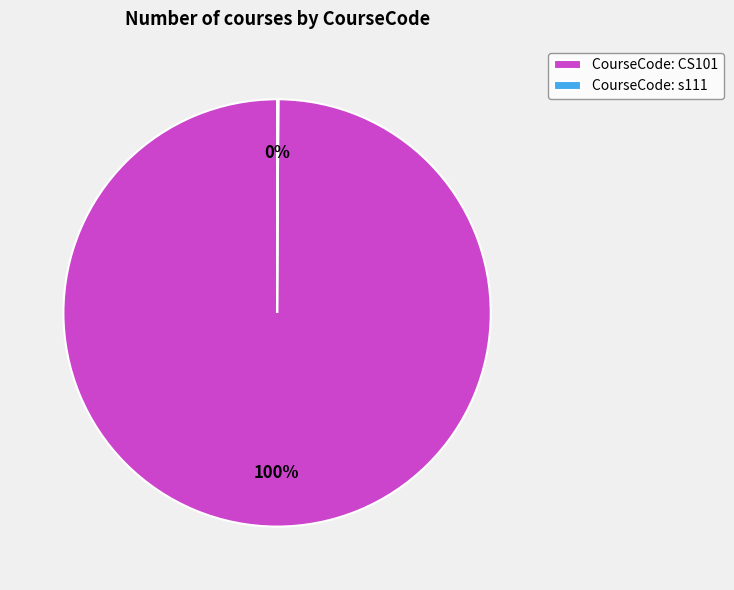

To the nearest percent, what is the difference between the largest and smallest slice percentages?

100%